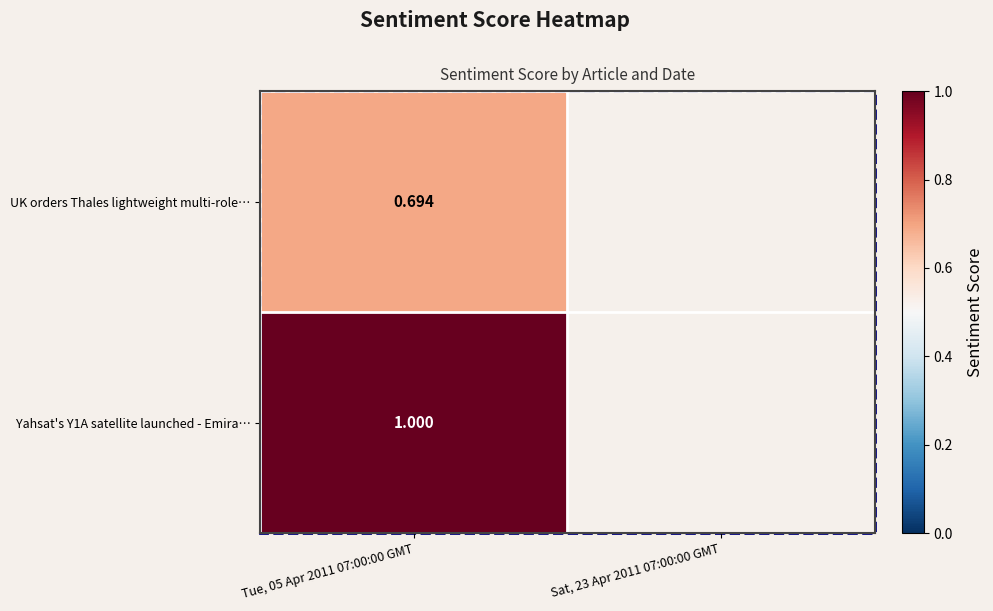

How many categories are shown in the chart?

2